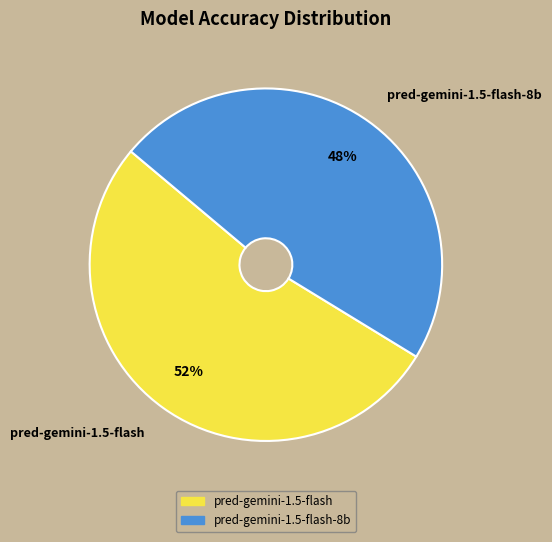

Between pred-gemini-1.5-flash and pred-gemini-1.5-flash-8b, which is larger?

pred-gemini-1.5-flash